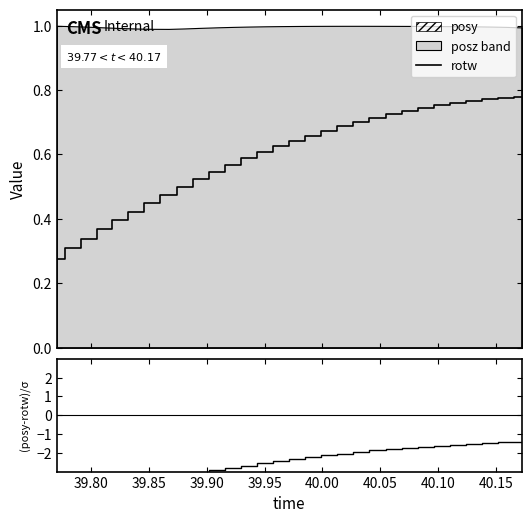

What is the greatest value displayed?

0.8